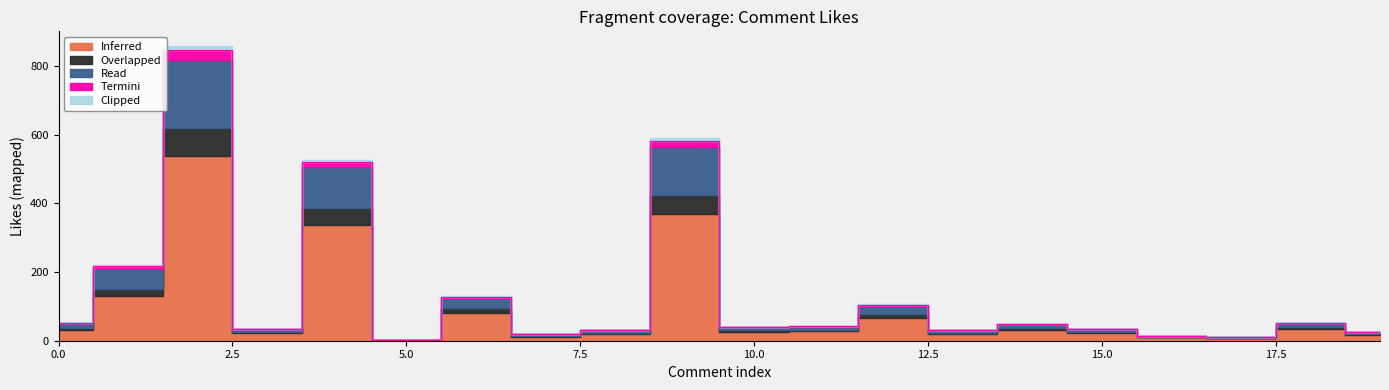

Which has a higher value, 4 or 14?

4